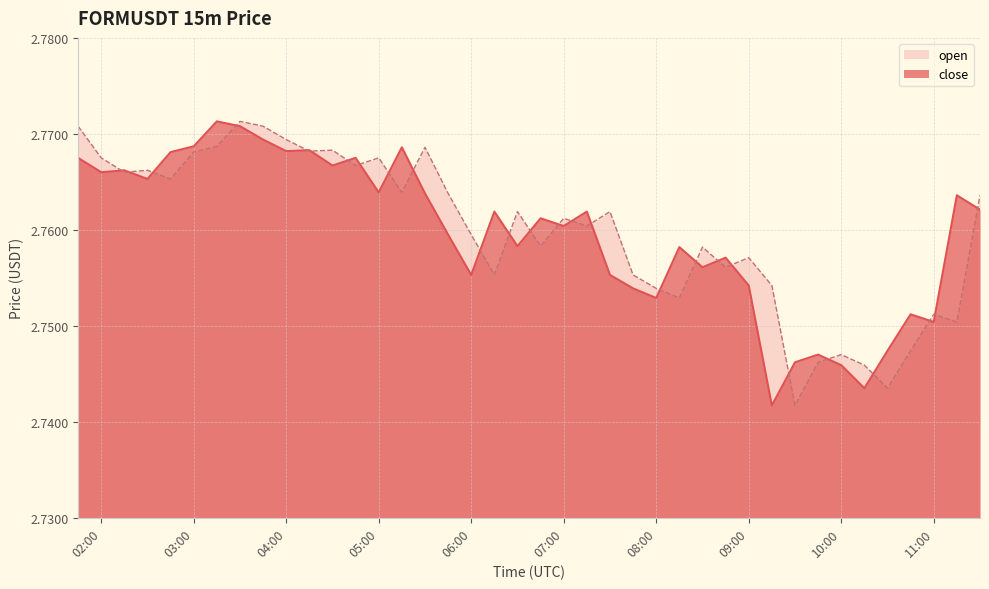

What is the minimum value for close?

2.7